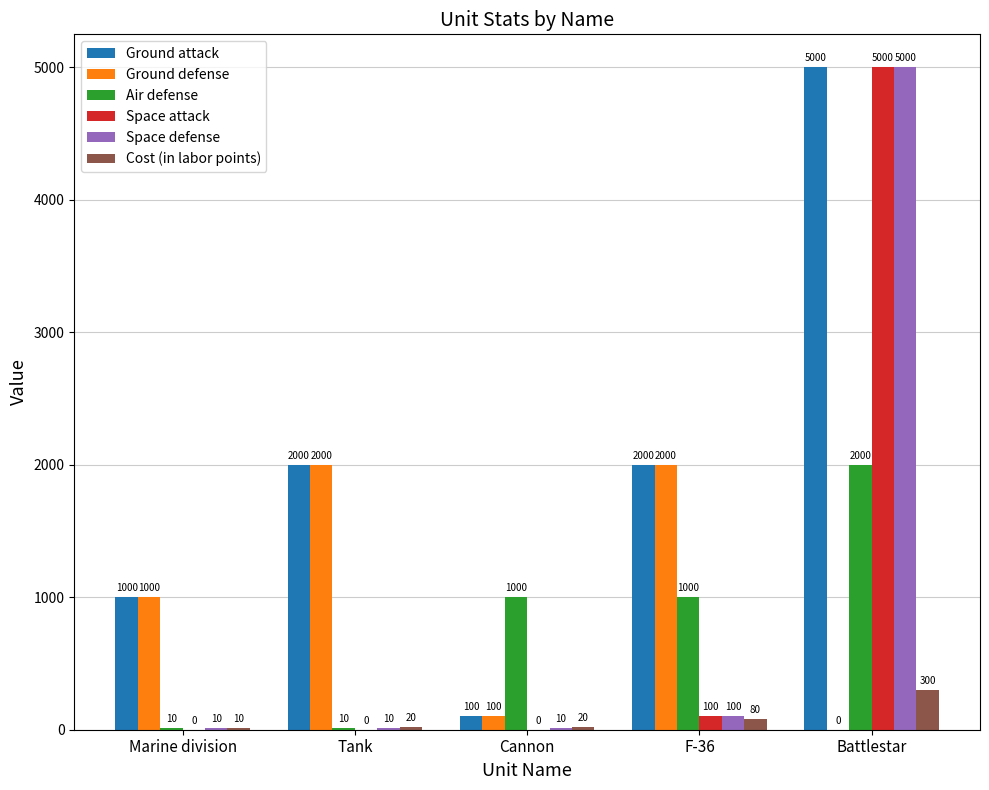

What is the sum of the Air defense values at F-36 and Marine division?

1010